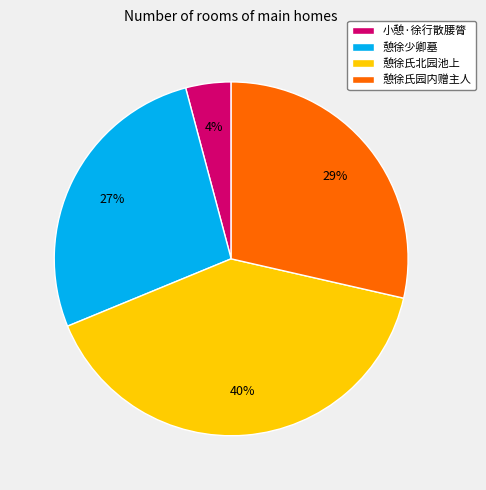

Rank the categories by value from highest to lowest.

憩徐氏北园池上, 憩徐氏园内赠主人, 憩徐少卿墓, 小憩·徐行散腰膂